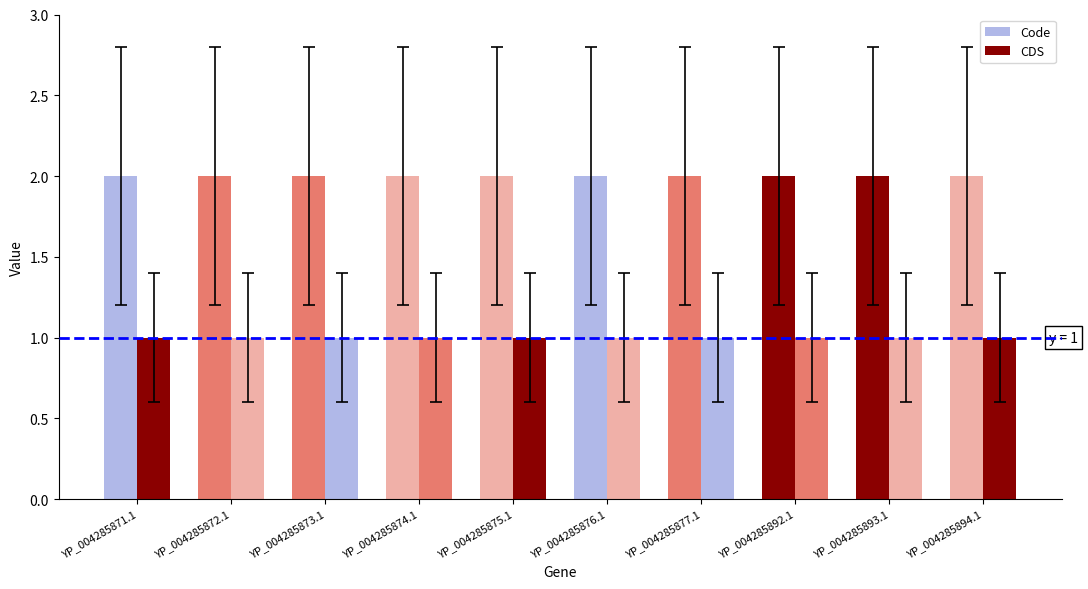

How many bars are there in each group?

2